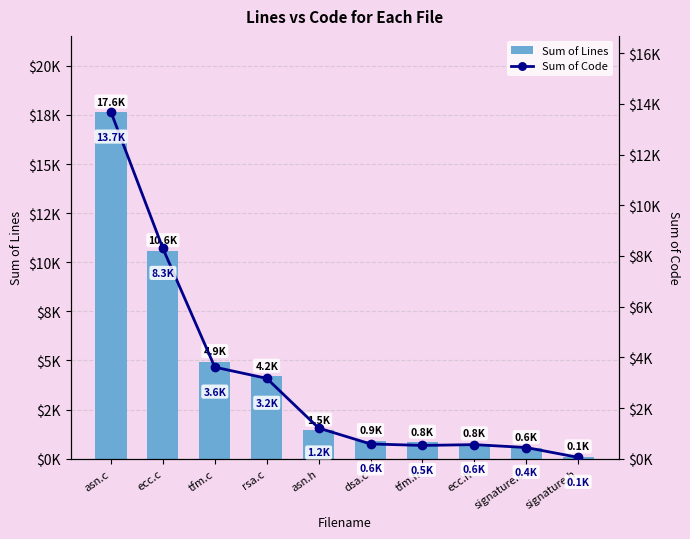

At ecc.c, list the series in order from smallest to largest.

Sum of Code, Sum of Lines